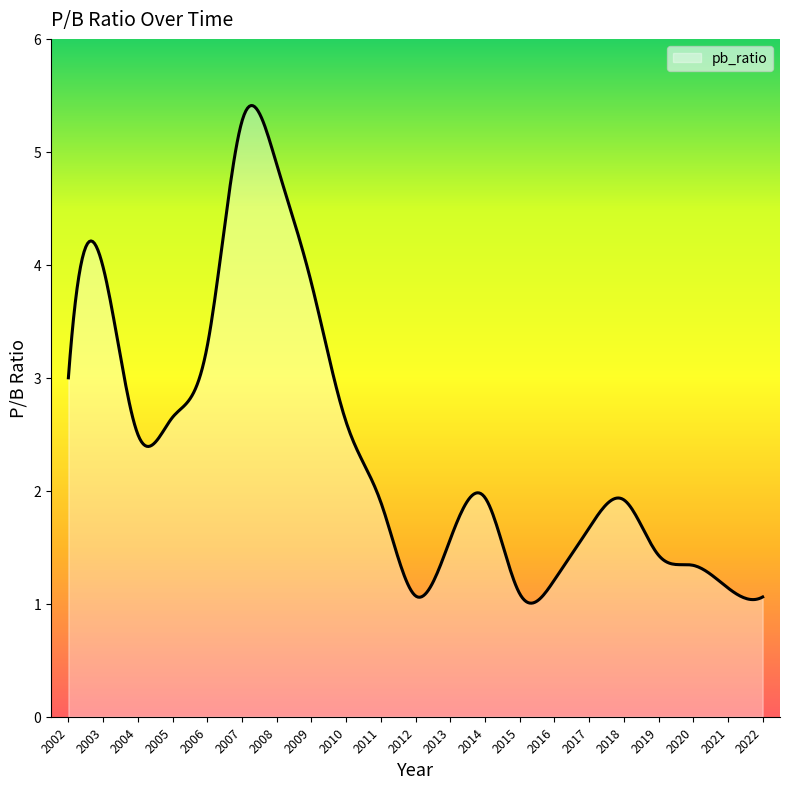

What is the smallest value displayed?

1.0